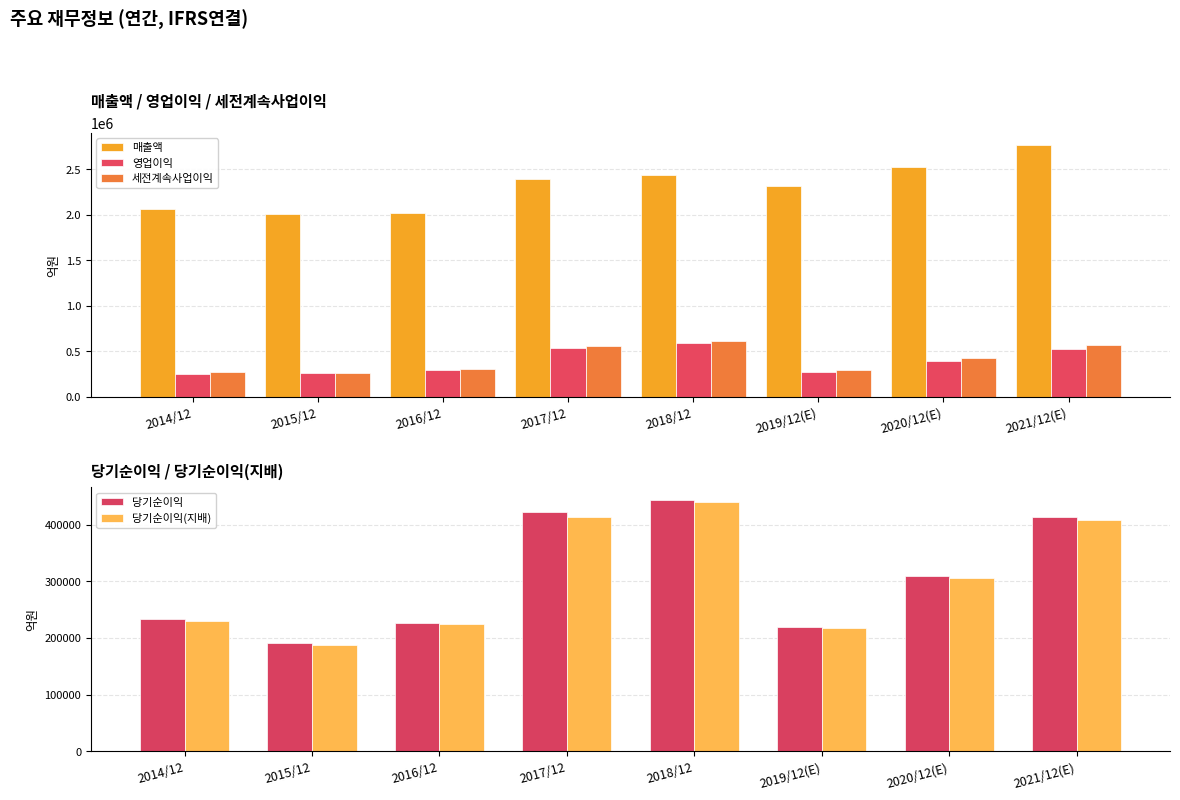

What are all the series names shown in the legend?

매출액, 영업이익, 세전계속사업이익, 당기순이익, 당기순이익(지배)